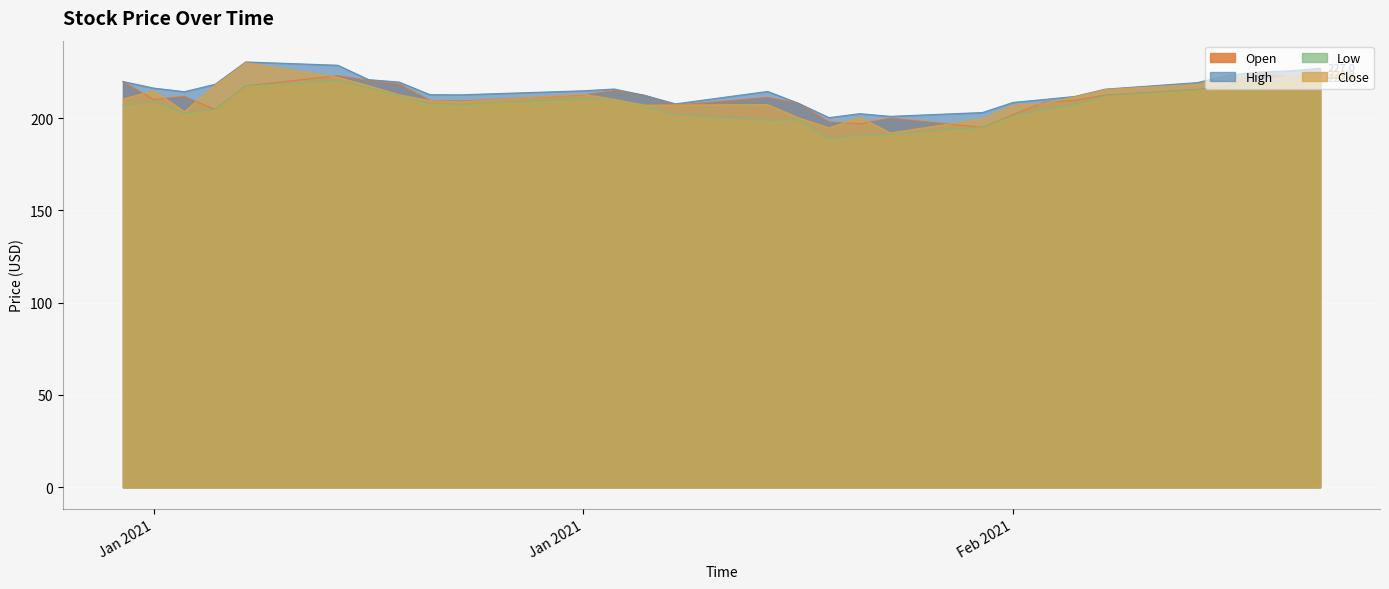

Count the number of data series in this chart.

4